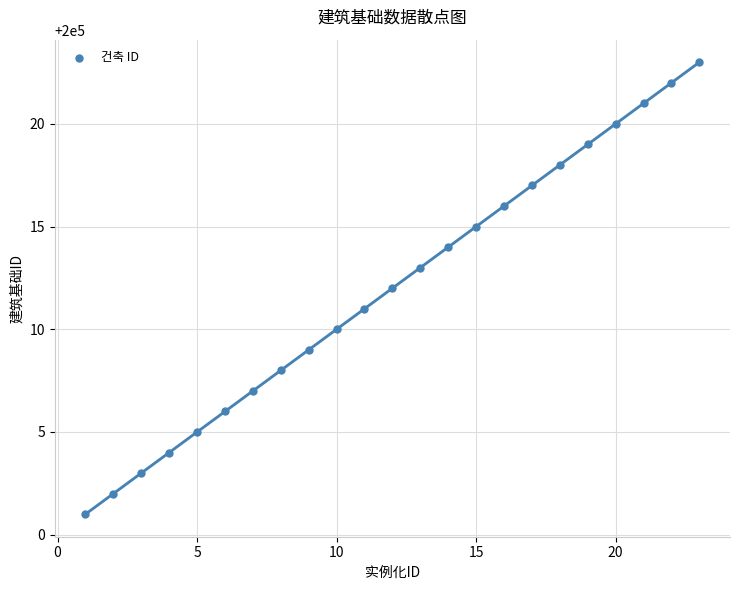

What is the range of X values (max minus min)?

22